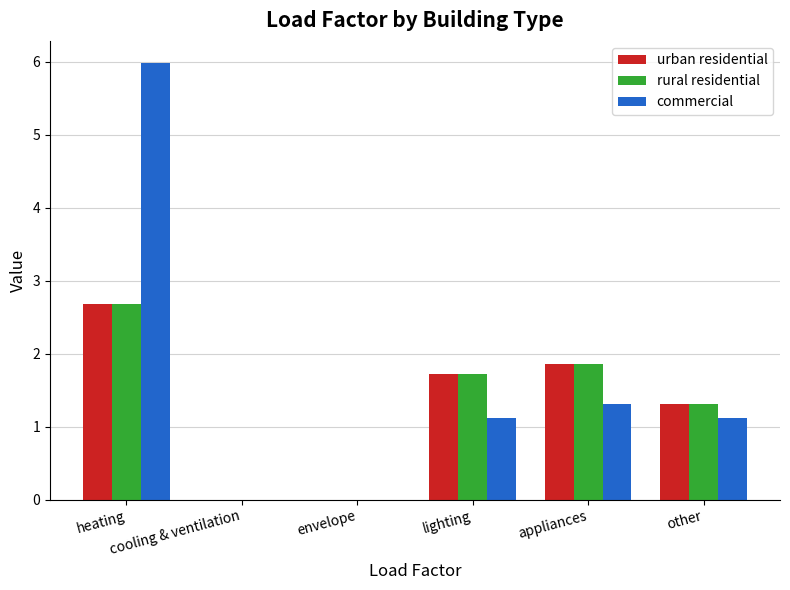

Are the bars grouped side by side (vs. stacked)?

Yes